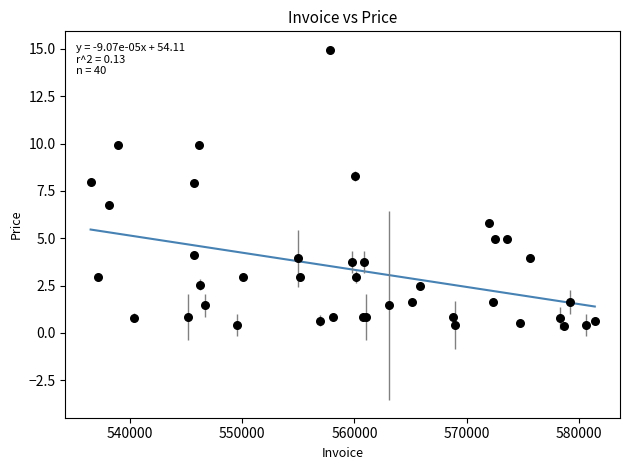

What Y value in the scatter plot is closest to 7?

6.8